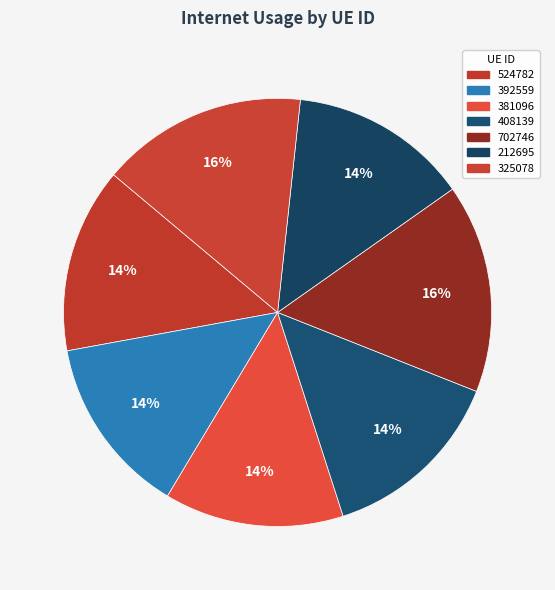

Is it true that 702746 is 16% of the pie?

True